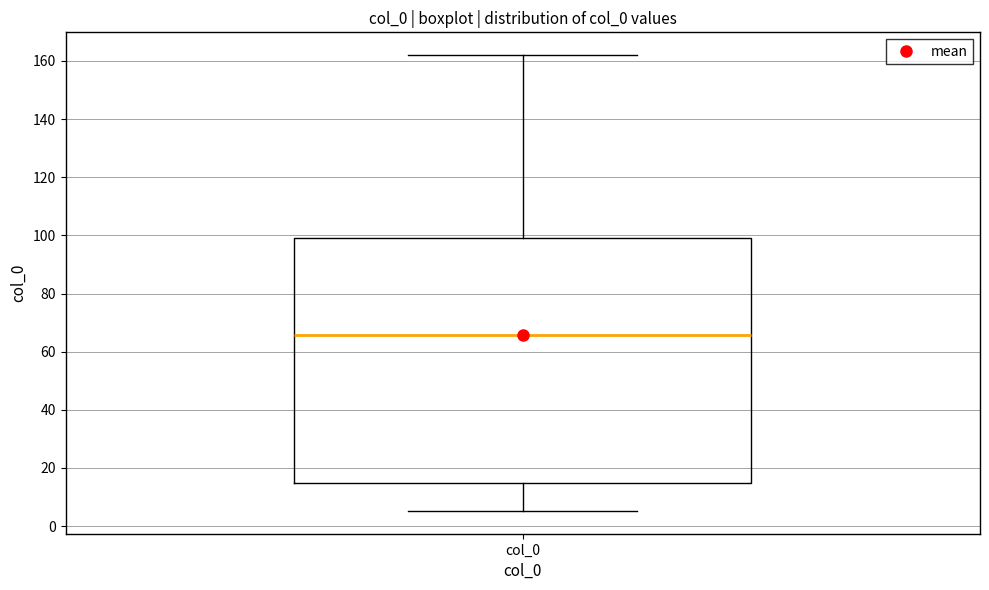

Transcribe this box plot: give where the median line is, the range the box spans, and where the two whiskers end, as read against the y-axis. The values are not printed on the chart, so give them approximately, as read against the axis.

median 66, box 14 to 100, whiskers 6 to 162